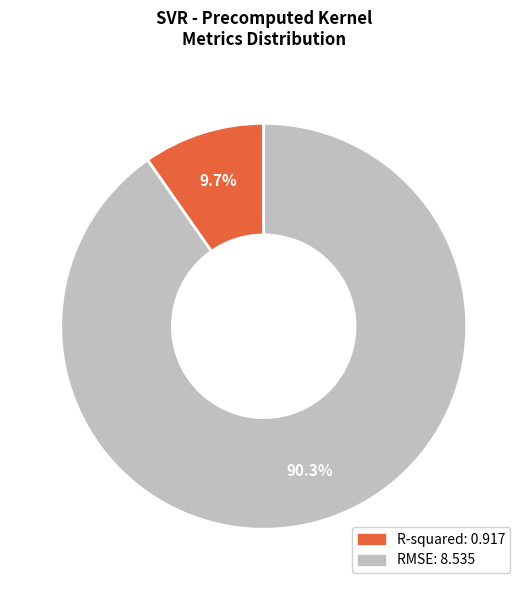

Rank the categories by value from lowest to highest.

R-squared, RMSE